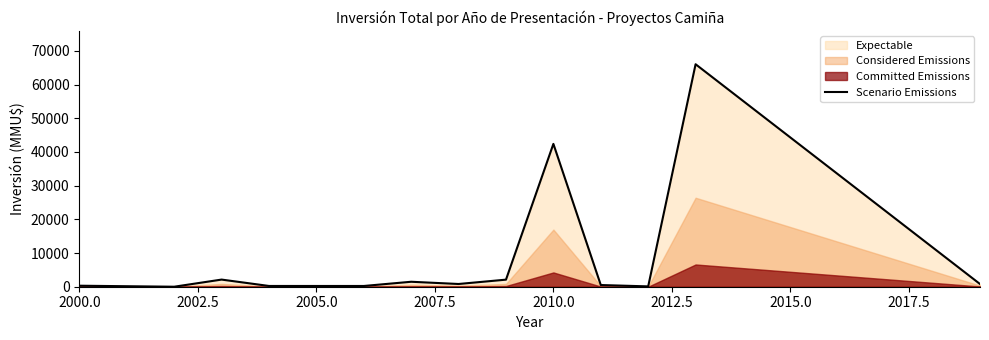

What is the highest value of the Scenario Emissions series?

66052